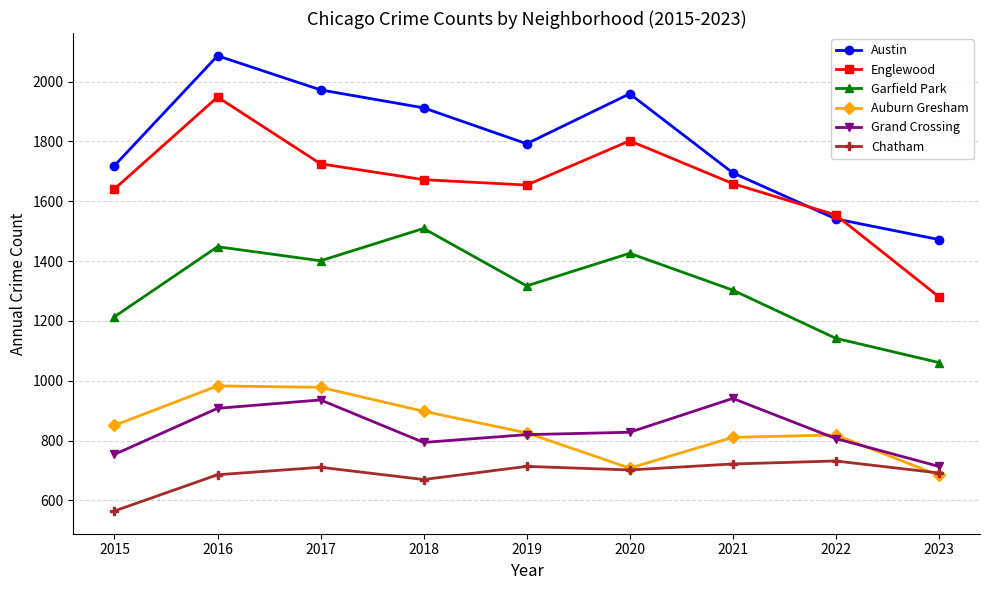

The value of Garfield Park at 2023 is 1664. True or false?

False